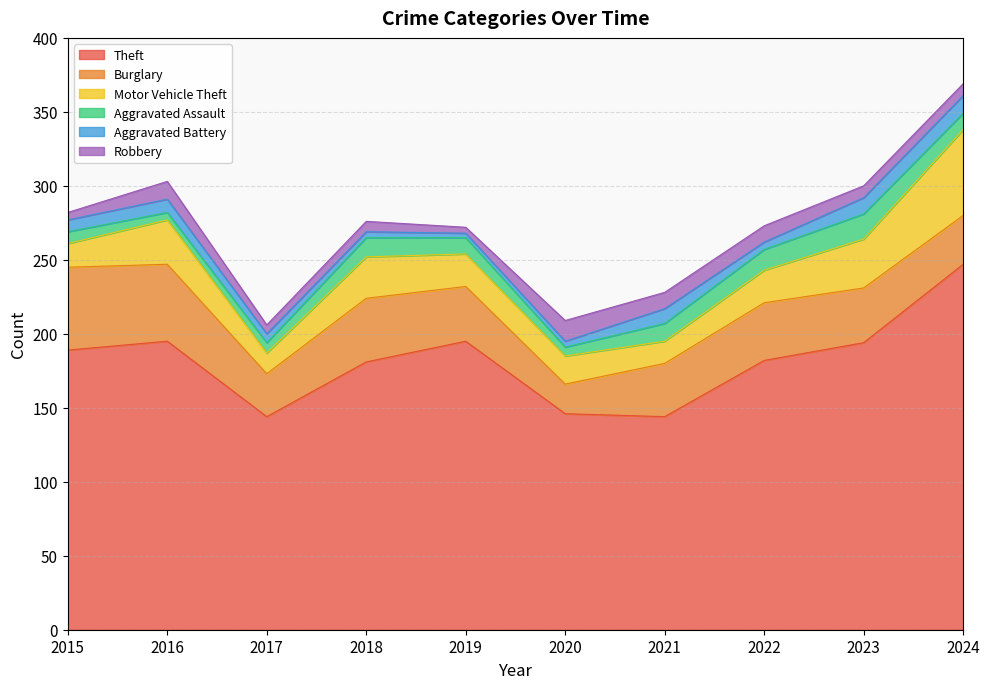

Where does the Aggravated Assault series first go above 11?

2018